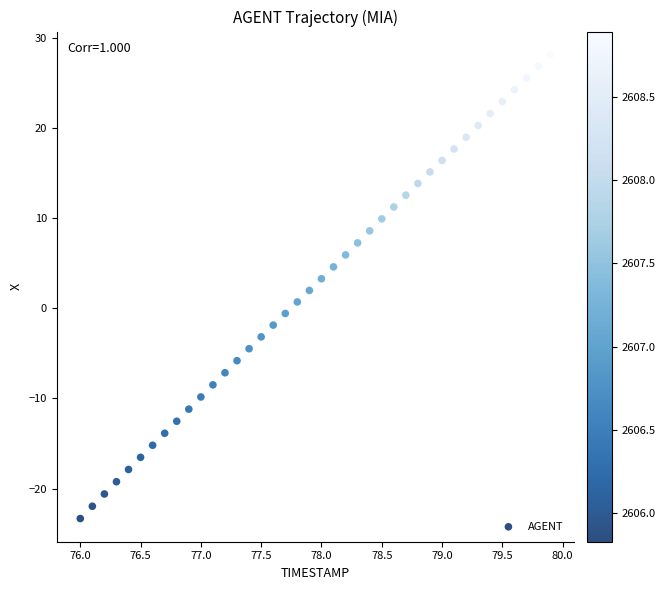

What is the range of Y values (max minus min)?

51.4